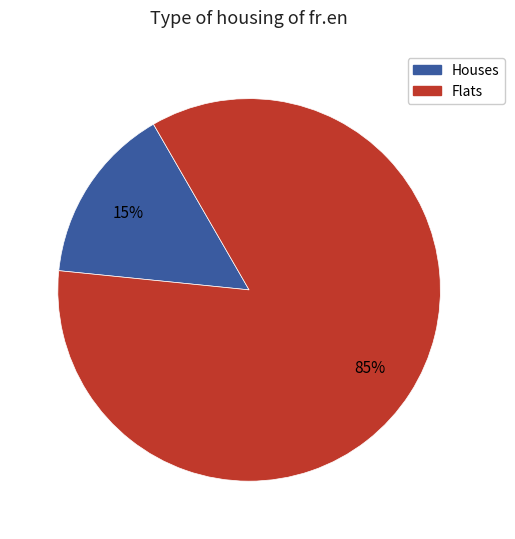

True or false: Flats accounts for 85% of the total.

True